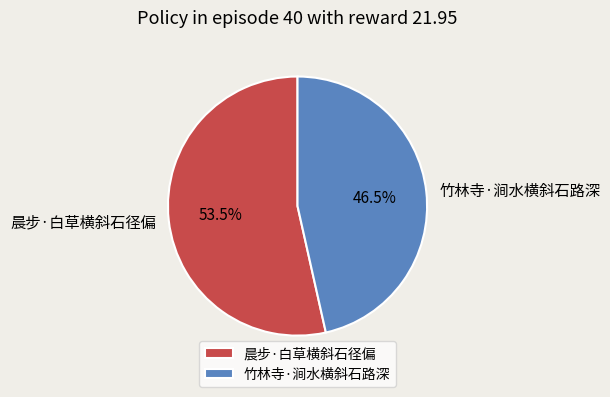

What portion of the pie excludes 竹林寺·涧水横斜石路深?

53.5%